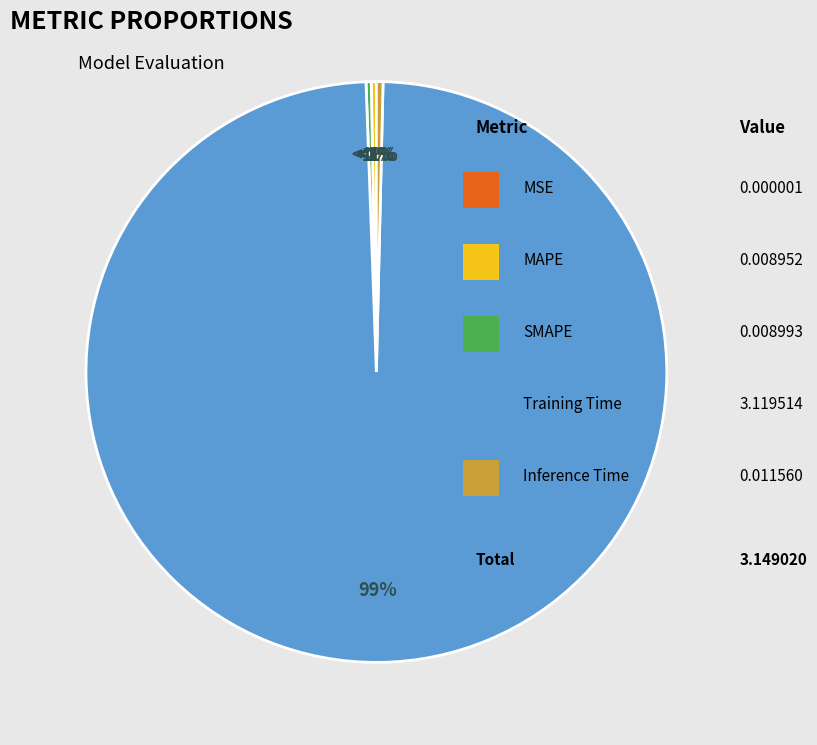

Do Inference Time and MAPE together represent more than half of the pie?

No